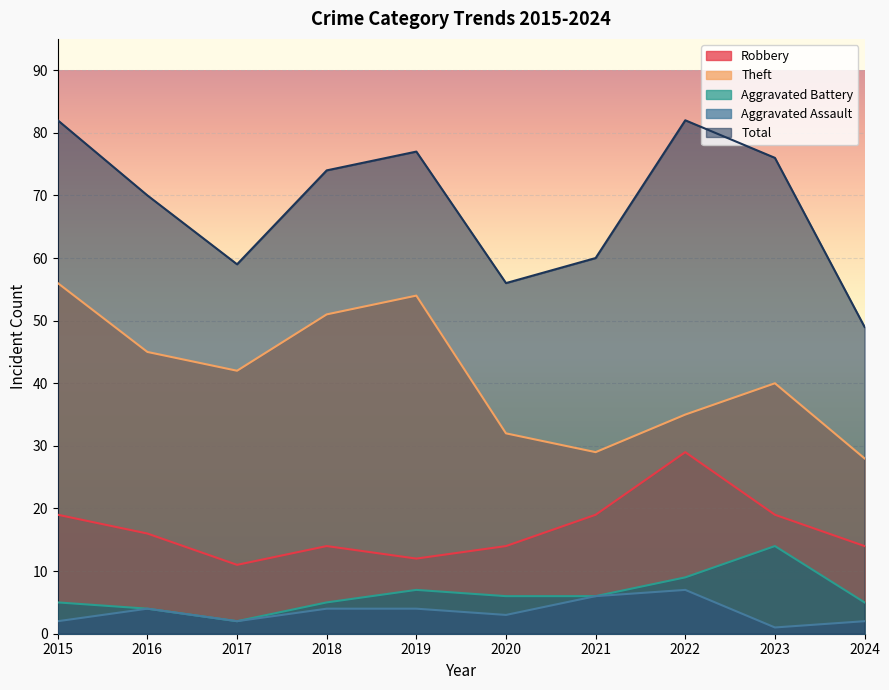

True or false: Aggravated Battery has a value of 1 at 2017.

False